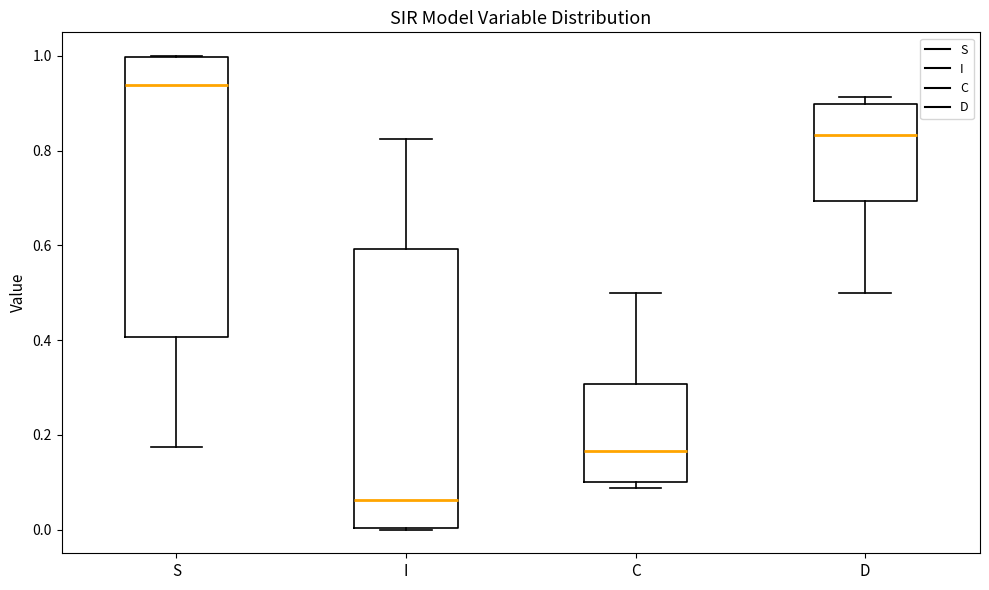

Reading left to right, read every box against the y-axis: the position of its median line, the range the box covers, and the ends of its whiskers. The values are not printed on the chart, so give them approximately, as read against the axis.

S: median 0.94, box 0.40 to 1.00, whiskers 0.18 to 1.00
I: median 0.06, box 0.00 to 0.60, whiskers 0.00 to 0.82
C: median 0.16, box 0.10 to 0.30, whiskers 0.08 to 0.50
D: median 0.84, box 0.70 to 0.90, whiskers 0.50 to 0.92